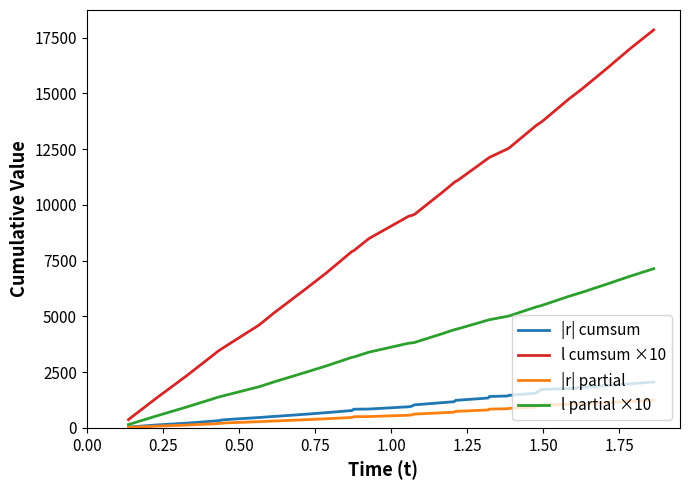

Which series has the largest total across all categories?

l cumsum ×10